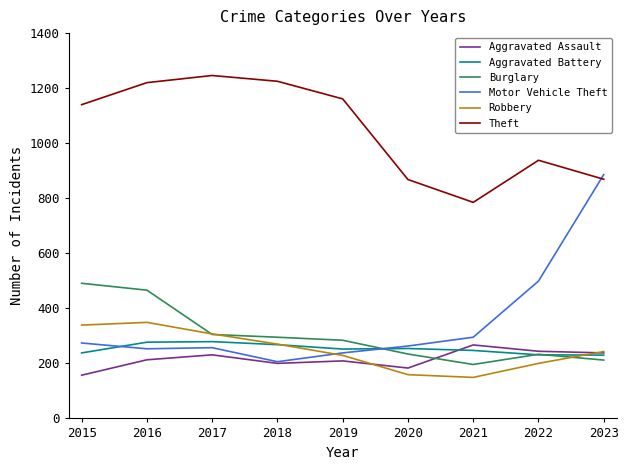

List the series in order of their peak value, lowest first.

Aggravated Assault, Aggravated Battery, Robbery, Burglary, Motor Vehicle Theft, Theft